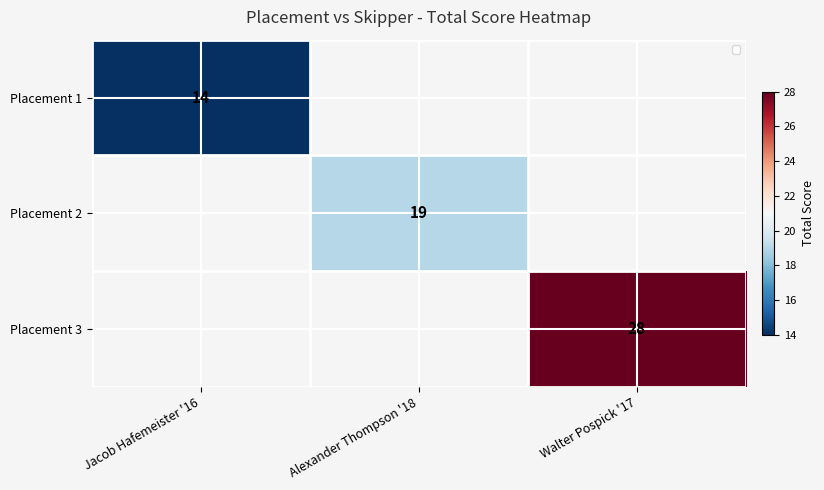

True or false: Placement 3 has a value of 28 at Walter Pospick '17.

True